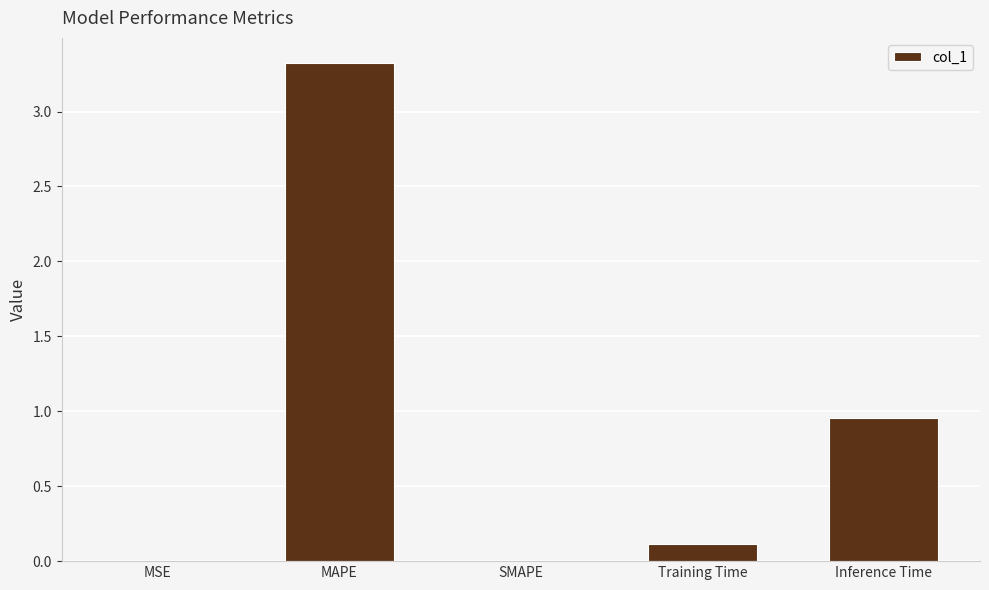

At which category does the chart reach its peak across all series?

MAPE